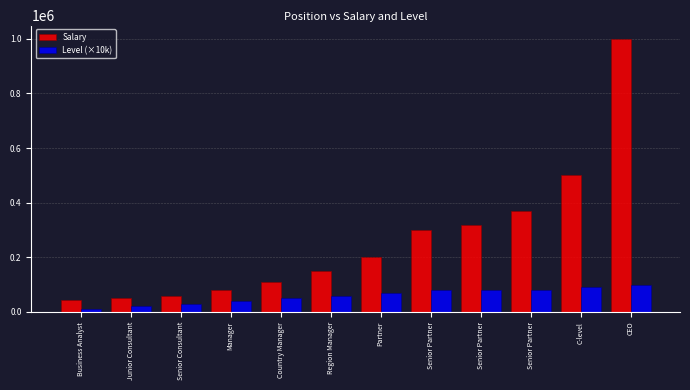

True or false: Salary has a value of 60000 at Senior Consultant.

True